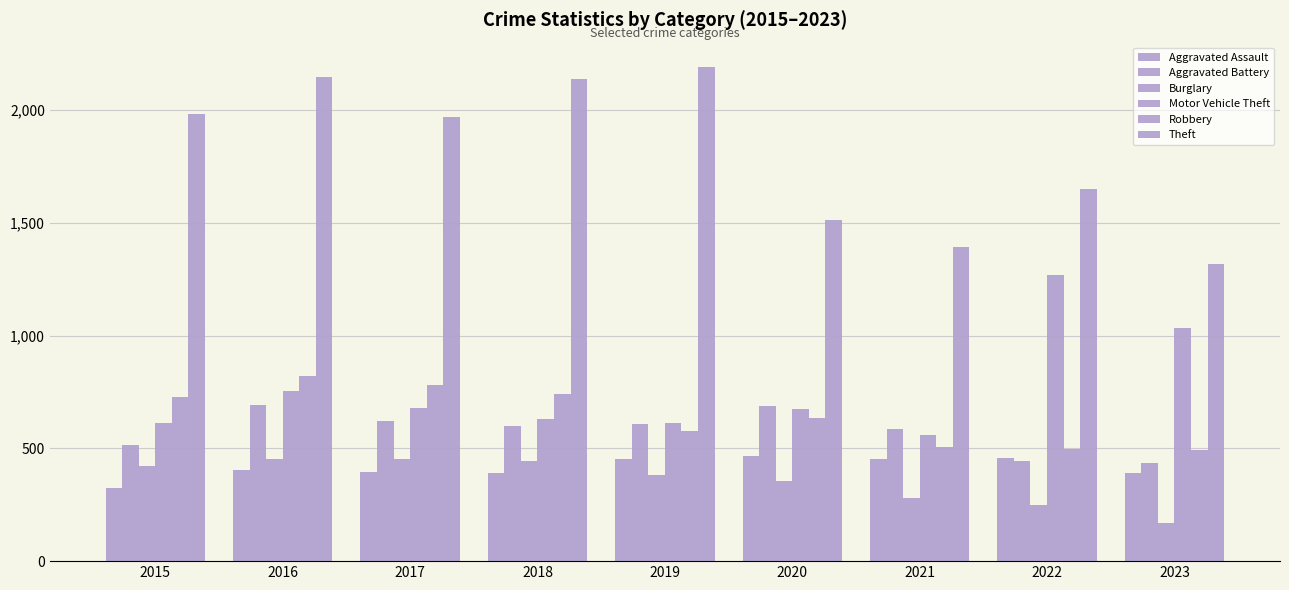

Reading right to left, extract all data points from this chart.

Aggravated Assault: 2023=393	2022=457	2021=452	2020=466	2019=452	2018=392	2017=396	2016=402	2015=323
Aggravated Battery: 2023=435	2022=445	2021=587	2020=686	2019=608	2018=600	2017=623	2016=691	2015=515
Burglary: 2023=169	2022=251	2021=280	2020=357	2019=383	2018=443	2017=453	2016=451	2015=421
Motor Vehicle Theft: 2023=1032	2022=1269	2021=560	2020=673	2019=611	2018=631	2017=680	2016=756	2015=614
Robbery: 2023=495	2022=497	2021=506	2020=637	2019=577	2018=741	2017=780	2016=819	2015=726
Theft: 2023=1316	2022=1652	2021=1392	2020=1512	2019=2190	2018=2140	2017=1968	2016=2148	2015=1981